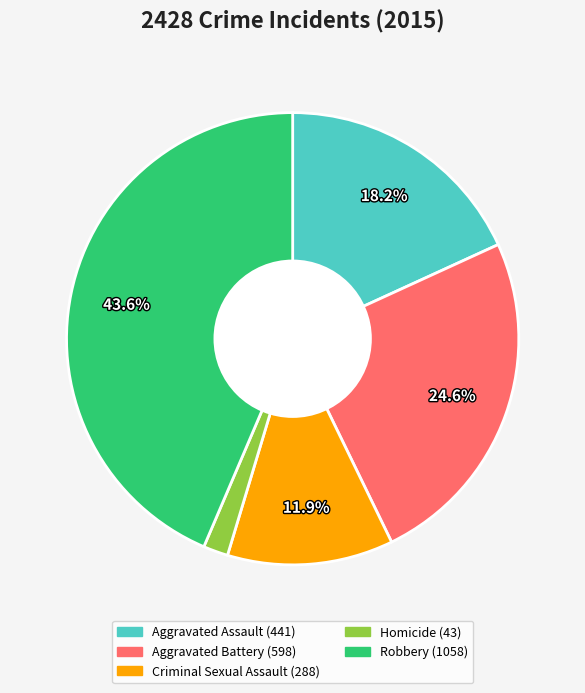

Which has a higher value, Criminal Sexual Assault or Homicide?

Criminal Sexual Assault